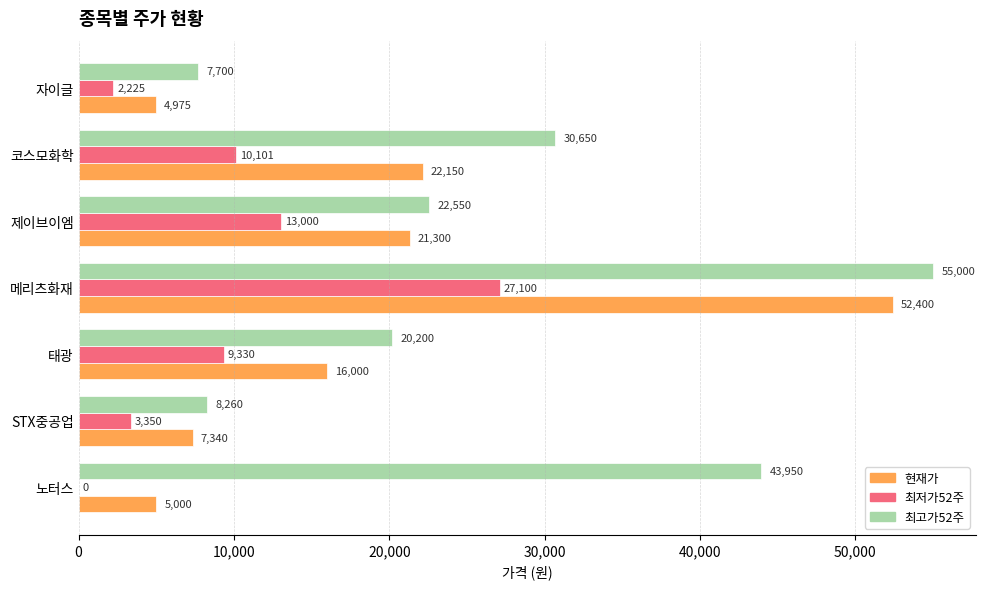

Which category has the highest value across all series?

메리츠화재